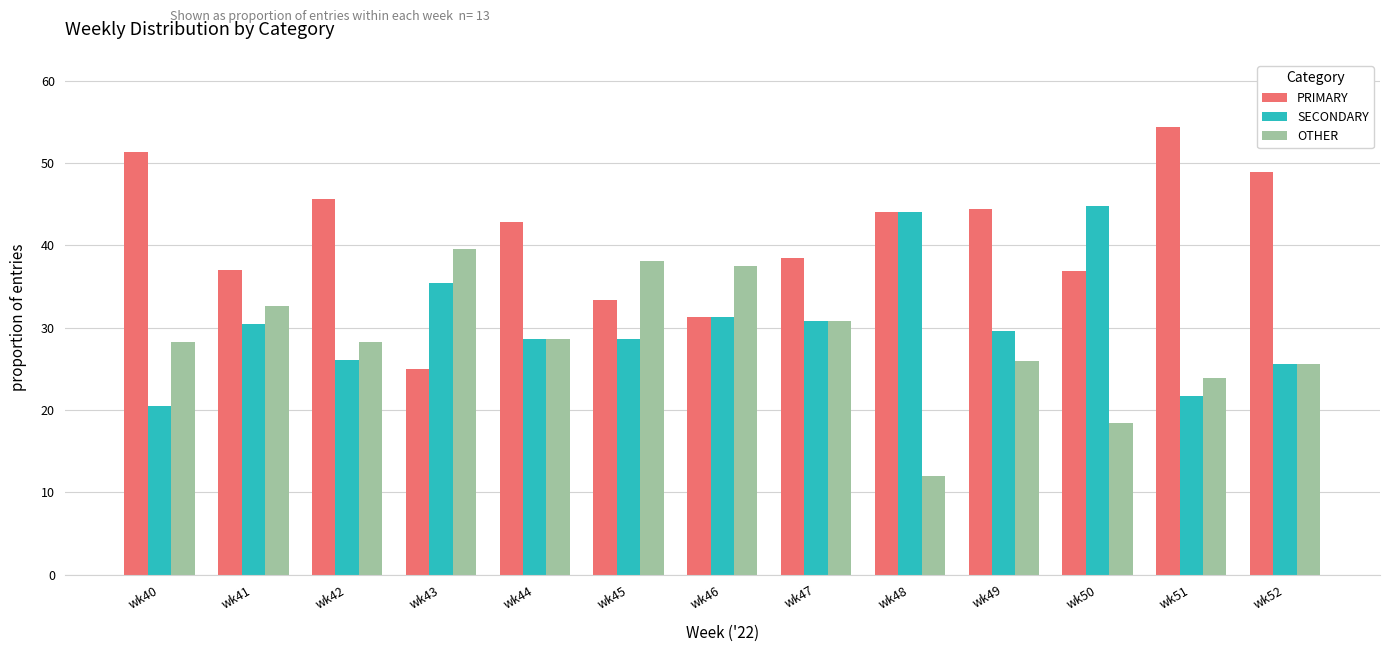

The value of OTHER at wk41 is 57.3. True or false?

False